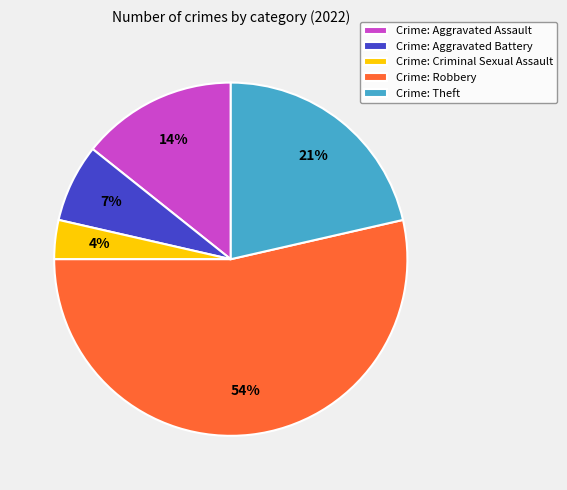

Do Crime: Aggravated Assault and Crime: Aggravated Battery together represent more than half of the pie?

No